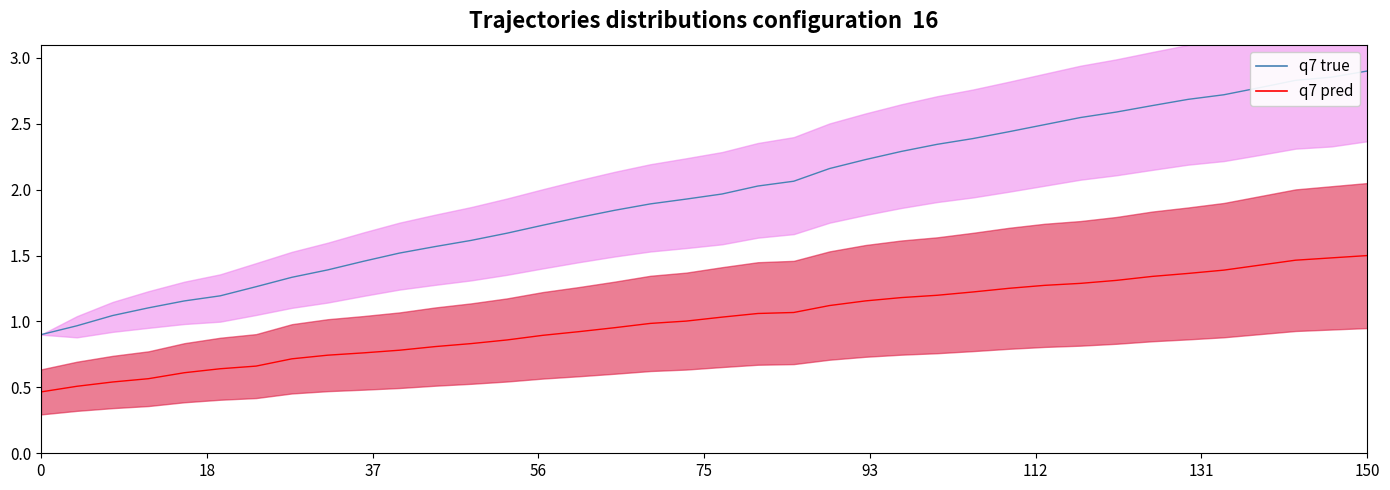

How many lines are shown in the chart?

2